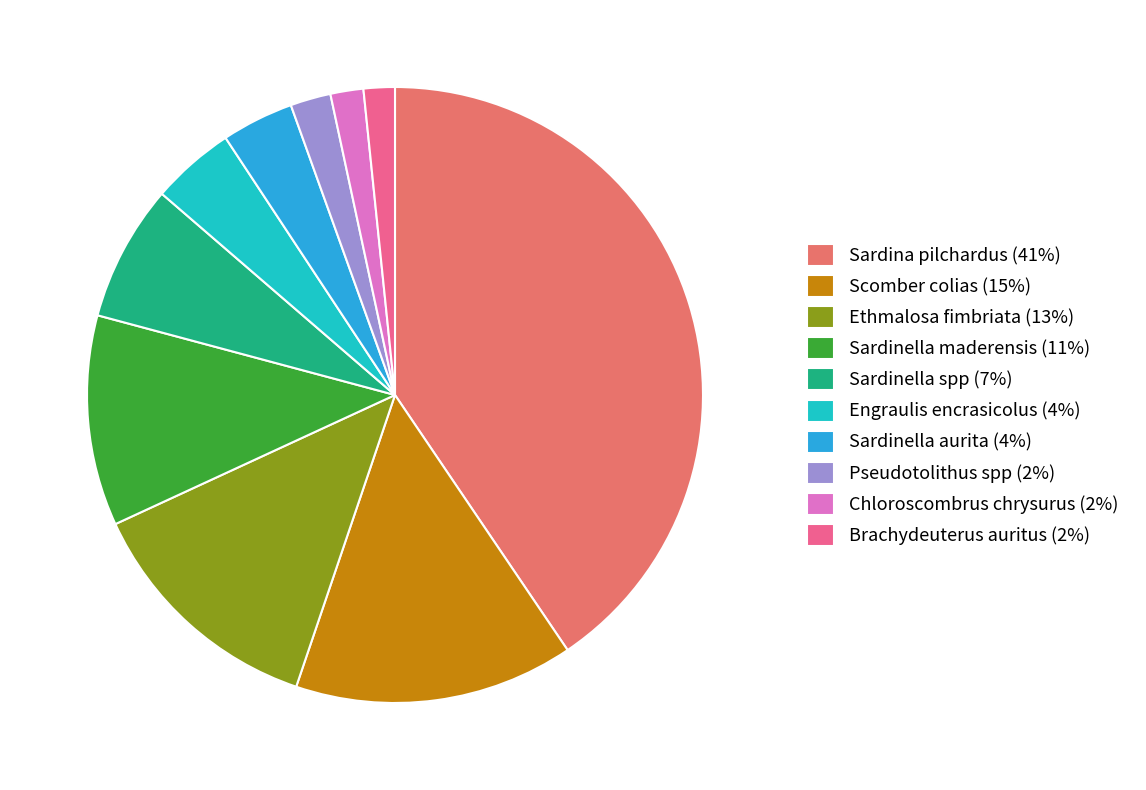

Is there any slice that represents more than half of the pie?

No